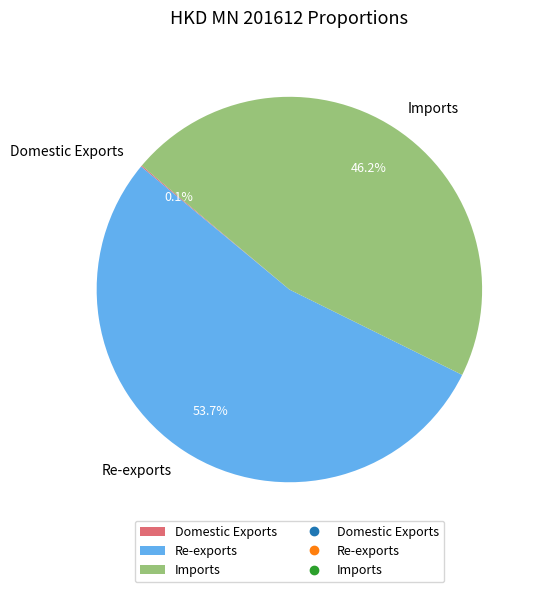

Which slice is the largest?

Re-exports